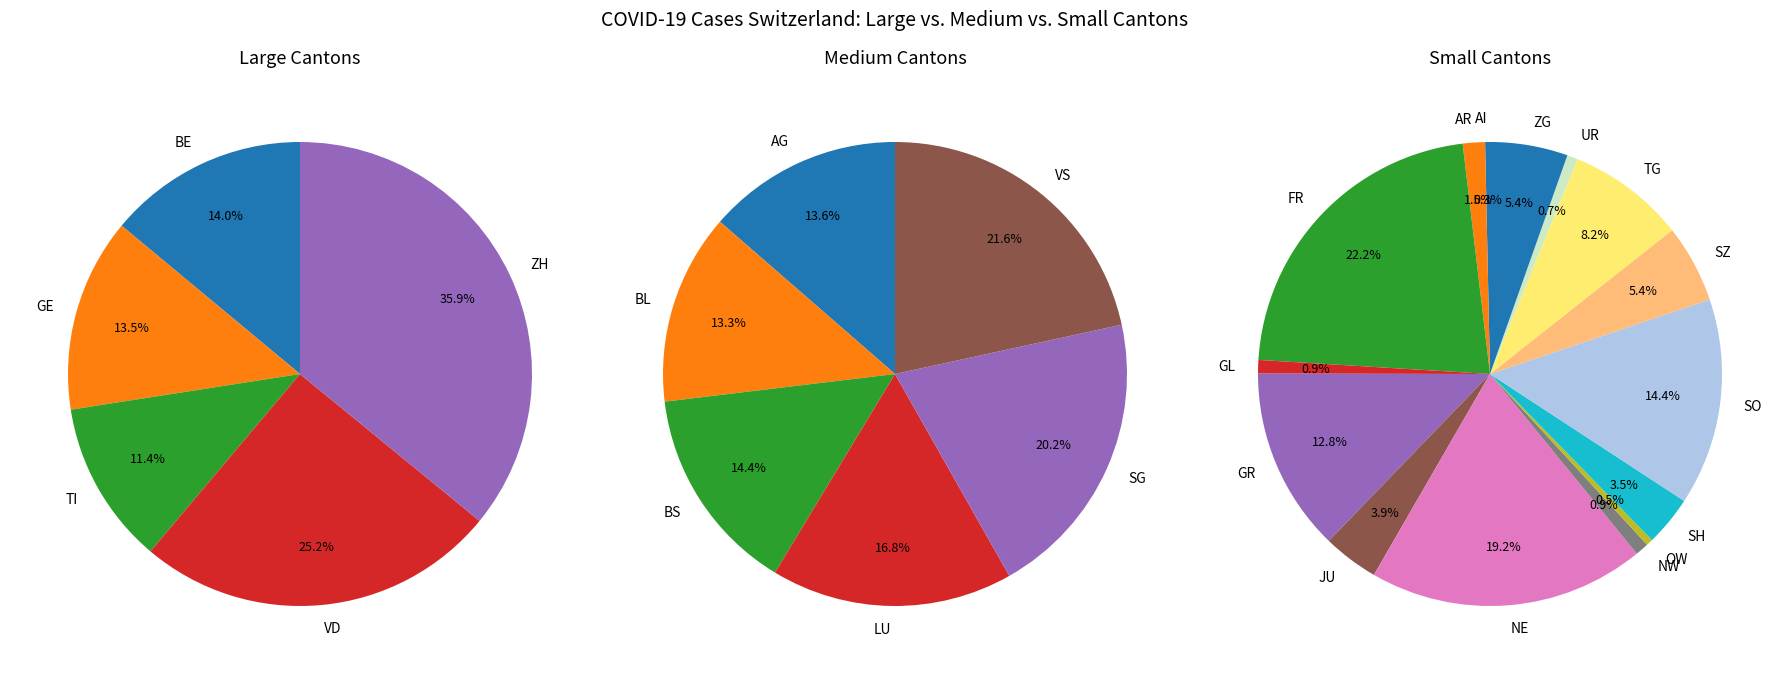

What is the change in value from SO to ZH?

+26307